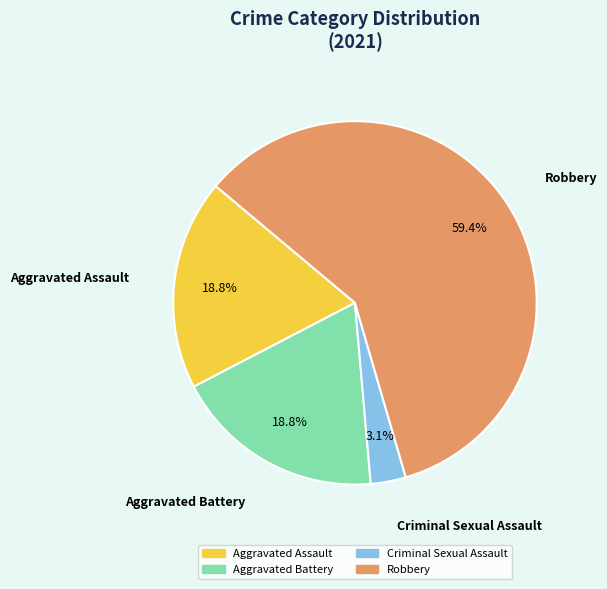

Which slice is the largest?

Robbery